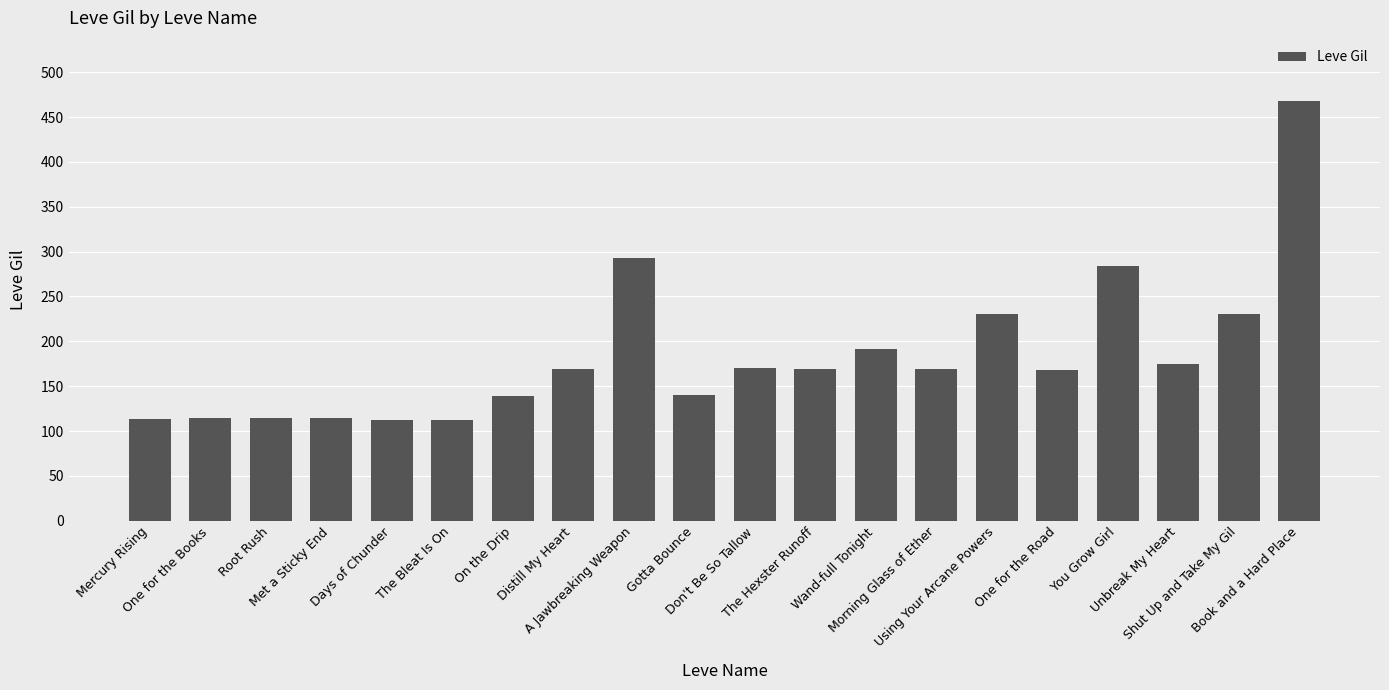

What is the maximum value shown in the chart?

468